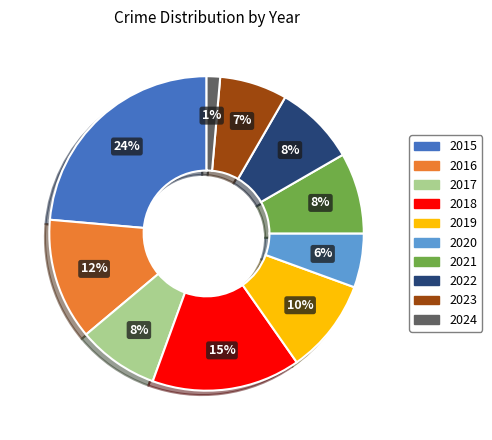

To the nearest percent, what is the average slice percentage?

10%